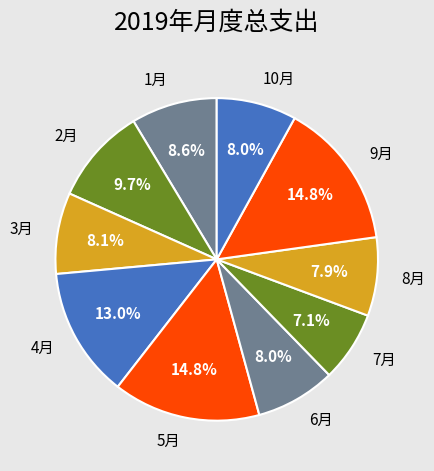

Approximately how many times larger is the value at 1月 compared to 2月?

0.9